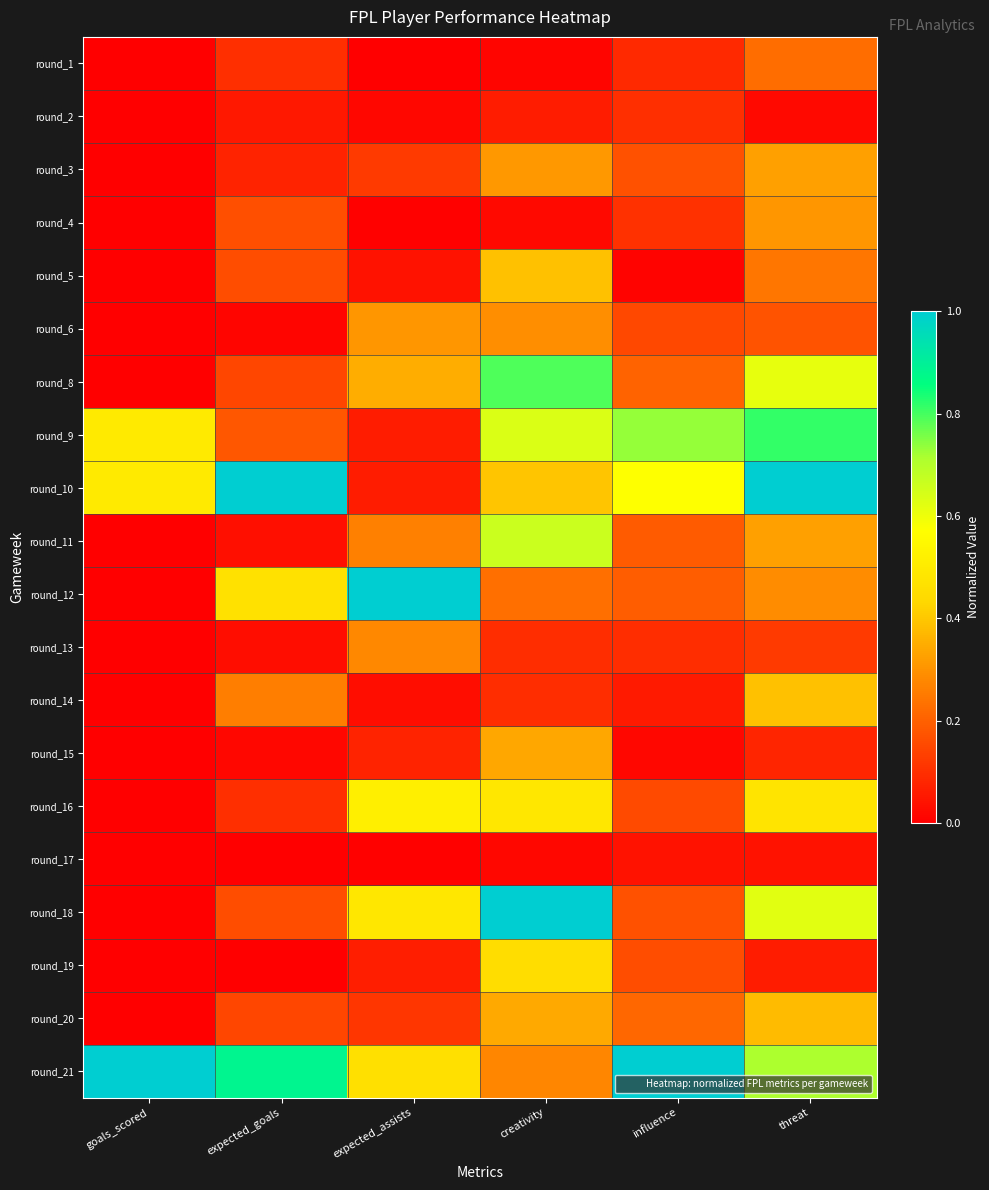

Reading left to right, transcribe all the data shown in this chart.

round_1: goals_scored=0.0	expected_goals=0.1	expected_assists=0.0	creativity=0.0	influence=0.1	threat=0.2
round_2: goals_scored=0.0	expected_goals=0.1	expected_assists=0.0	creativity=0.1	influence=0.1	threat=0.0
round_3: goals_scored=0.0	expected_goals=0.1	expected_assists=0.1	creativity=0.3	influence=0.2	threat=0.3
round_4: goals_scored=0.0	expected_goals=0.2	expected_assists=0.0	creativity=0.0	influence=0.1	threat=0.3
round_5: goals_scored=0.0	expected_goals=0.2	expected_assists=0.0	creativity=0.4	influence=0.0	threat=0.2
round_6: goals_scored=0.0	expected_goals=0.0	expected_assists=0.3	creativity=0.3	influence=0.1	threat=0.2
round_8: goals_scored=0.0	expected_goals=0.1	expected_assists=0.4	creativity=0.8	influence=0.2	threat=0.6
round_9: goals_scored=0.5	expected_goals=0.2	expected_assists=0.1	creativity=0.6	influence=0.7	threat=0.8
round_10: goals_scored=0.5	expected_goals=1.0	expected_assists=0.1	creativity=0.4	influence=0.6	threat=1.0
round_11: goals_scored=0.0	expected_goals=0.0	expected_assists=0.3	creativity=0.7	influence=0.2	threat=0.3
round_12: goals_scored=0.0	expected_goals=0.5	expected_assists=1.0	creativity=0.2	influence=0.2	threat=0.3
round_13: goals_scored=0.0	expected_goals=0.0	expected_assists=0.3	creativity=0.1	influence=0.1	threat=0.1
round_14: goals_scored=0.0	expected_goals=0.3	expected_assists=0.0	creativity=0.1	influence=0.1	threat=0.4
round_15: goals_scored=0.0	expected_goals=0.0	expected_assists=0.1	creativity=0.3	influence=0.0	threat=0.1
round_16: goals_scored=0.0	expected_goals=0.1	expected_assists=0.5	creativity=0.5	influence=0.2	threat=0.5
round_17: goals_scored=0.0	expected_goals=0.0	expected_assists=0.0	creativity=0.0	influence=0.0	threat=0.0
round_18: goals_scored=0.0	expected_goals=0.2	expected_assists=0.5	creativity=1.0	influence=0.2	threat=0.6
round_19: goals_scored=0.0	expected_goals=0.0	expected_assists=0.1	creativity=0.5	influence=0.2	threat=0.1
round_20: goals_scored=0.0	expected_goals=0.1	expected_assists=0.1	creativity=0.3	influence=0.2	threat=0.4
round_21: goals_scored=1.0	expected_goals=0.9	expected_assists=0.5	creativity=0.3	influence=1.0	threat=0.7